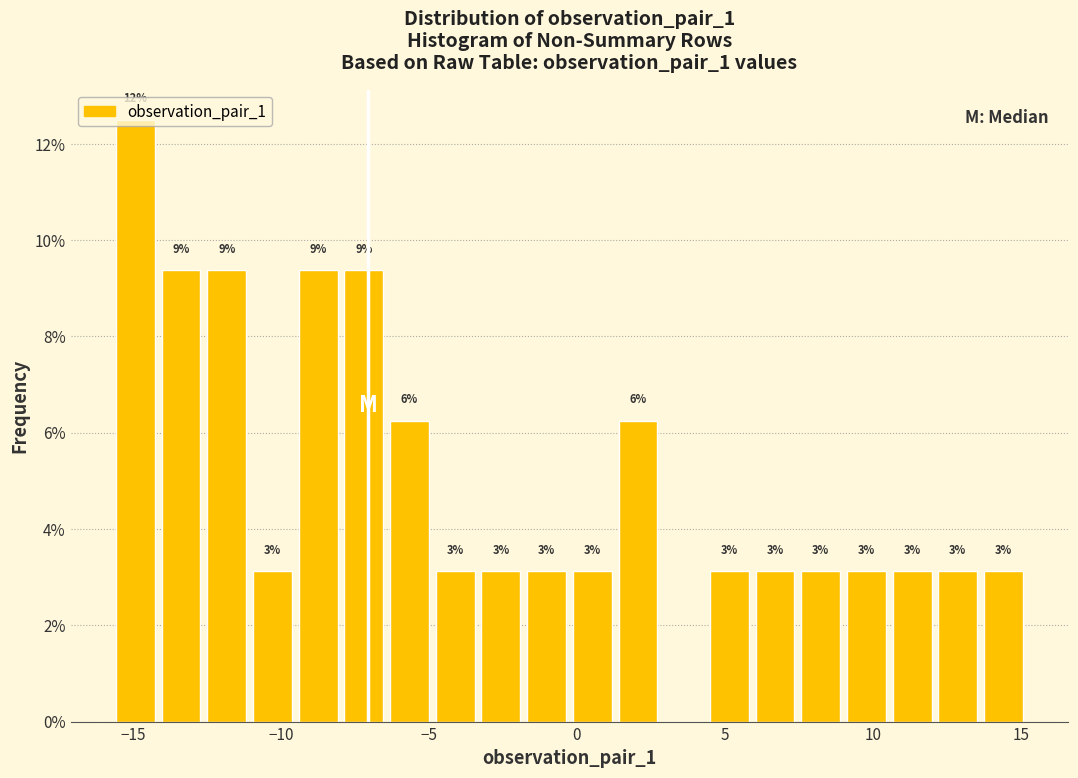

Around what value on the x-axis is the tallest bar? Give the approximate position of its centre, as read against the axis.

-15.0